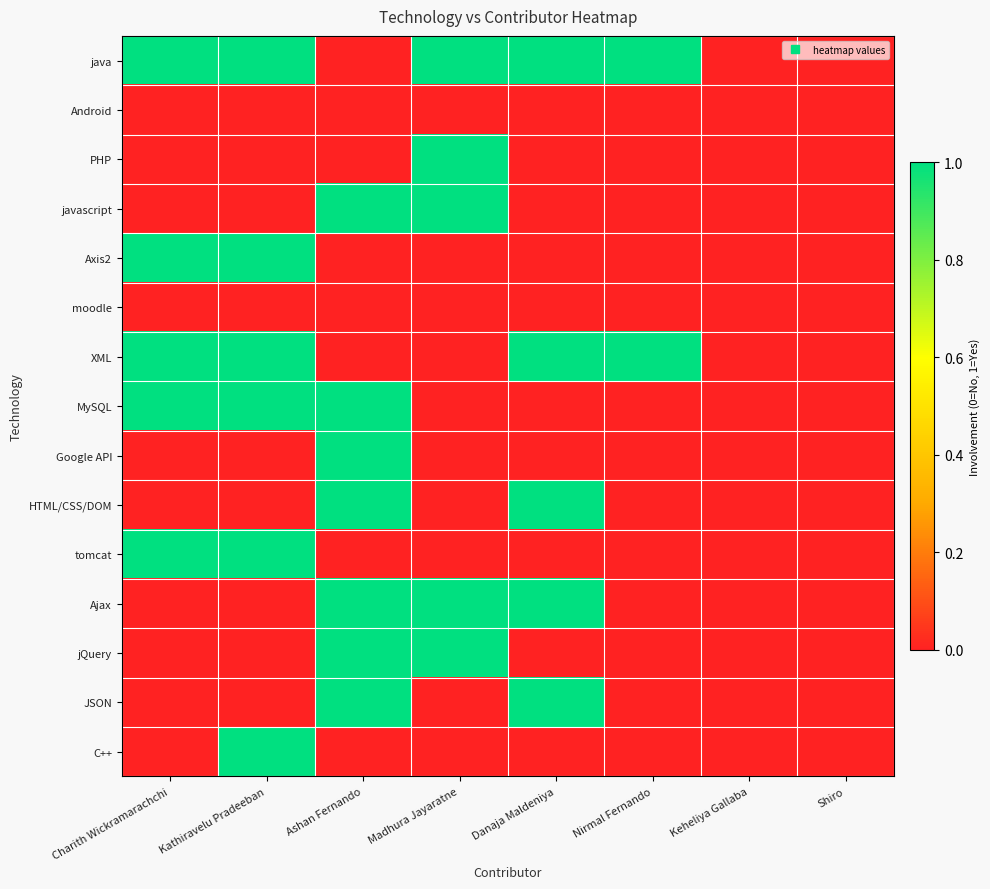

Reading left to right, what are all the values shown in this chart?

java: Charith Wickramarachchi=1	Kathiravelu Pradeeban=1	Ashan Fernando=0	Madhura Jayaratne=1	Danaja Maldeniya=1	Nirmal Fernando=1	Keheliya Gallaba=0	Shiro=0
Android: Charith Wickramarachchi=0	Kathiravelu Pradeeban=0	Ashan Fernando=0	Madhura Jayaratne=0	Danaja Maldeniya=0	Nirmal Fernando=0	Keheliya Gallaba=0	Shiro=0
PHP: Charith Wickramarachchi=0	Kathiravelu Pradeeban=0	Ashan Fernando=0	Madhura Jayaratne=1	Danaja Maldeniya=0	Nirmal Fernando=0	Keheliya Gallaba=0	Shiro=0
javascript: Charith Wickramarachchi=0	Kathiravelu Pradeeban=0	Ashan Fernando=1	Madhura Jayaratne=1	Danaja Maldeniya=0	Nirmal Fernando=0	Keheliya Gallaba=0	Shiro=0
Axis2: Charith Wickramarachchi=1	Kathiravelu Pradeeban=1	Ashan Fernando=0	Madhura Jayaratne=0	Danaja Maldeniya=0	Nirmal Fernando=0	Keheliya Gallaba=0	Shiro=0
moodle: Charith Wickramarachchi=0	Kathiravelu Pradeeban=0	Ashan Fernando=0	Madhura Jayaratne=0	Danaja Maldeniya=0	Nirmal Fernando=0	Keheliya Gallaba=0	Shiro=0
XML: Charith Wickramarachchi=1	Kathiravelu Pradeeban=1	Ashan Fernando=0	Madhura Jayaratne=0	Danaja Maldeniya=1	Nirmal Fernando=1	Keheliya Gallaba=0	Shiro=0
MySQL: Charith Wickramarachchi=1	Kathiravelu Pradeeban=1	Ashan Fernando=1	Madhura Jayaratne=0	Danaja Maldeniya=0	Nirmal Fernando=0	Keheliya Gallaba=0	Shiro=0
Google API: Charith Wickramarachchi=0	Kathiravelu Pradeeban=0	Ashan Fernando=1	Madhura Jayaratne=0	Danaja Maldeniya=0	Nirmal Fernando=0	Keheliya Gallaba=0	Shiro=0
HTML/CSS/DOM: Charith Wickramarachchi=0	Kathiravelu Pradeeban=0	Ashan Fernando=1	Madhura Jayaratne=0	Danaja Maldeniya=1	Nirmal Fernando=0	Keheliya Gallaba=0	Shiro=0
tomcat: Charith Wickramarachchi=1	Kathiravelu Pradeeban=1	Ashan Fernando=0	Madhura Jayaratne=0	Danaja Maldeniya=0	Nirmal Fernando=0	Keheliya Gallaba=0	Shiro=0
Ajax: Charith Wickramarachchi=0	Kathiravelu Pradeeban=0	Ashan Fernando=1	Madhura Jayaratne=1	Danaja Maldeniya=1	Nirmal Fernando=0	Keheliya Gallaba=0	Shiro=0
jQuery: Charith Wickramarachchi=0	Kathiravelu Pradeeban=0	Ashan Fernando=1	Madhura Jayaratne=1	Danaja Maldeniya=0	Nirmal Fernando=0	Keheliya Gallaba=0	Shiro=0
JSON: Charith Wickramarachchi=0	Kathiravelu Pradeeban=0	Ashan Fernando=1	Madhura Jayaratne=0	Danaja Maldeniya=1	Nirmal Fernando=0	Keheliya Gallaba=0	Shiro=0
C++: Charith Wickramarachchi=0	Kathiravelu Pradeeban=1	Ashan Fernando=0	Madhura Jayaratne=0	Danaja Maldeniya=0	Nirmal Fernando=0	Keheliya Gallaba=0	Shiro=0